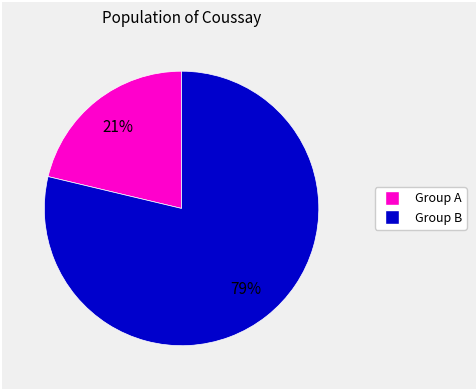

To the nearest percent, what is the average slice percentage?

50%